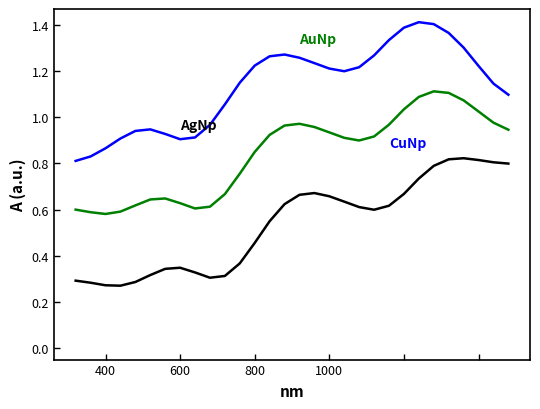

How many series are shown in this chart?

3